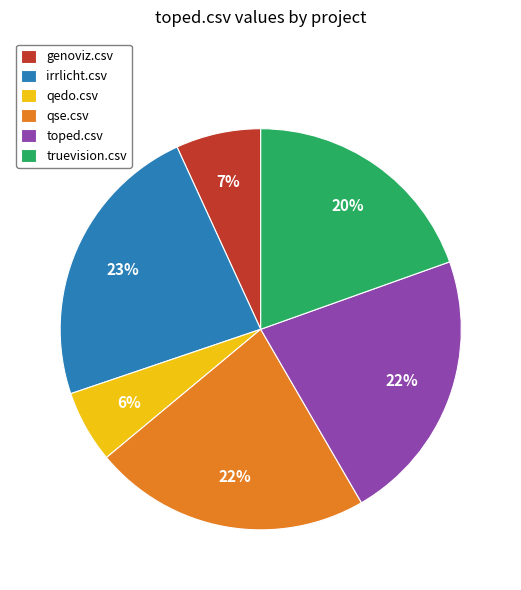

Which slice is the smallest?

qedo.csv